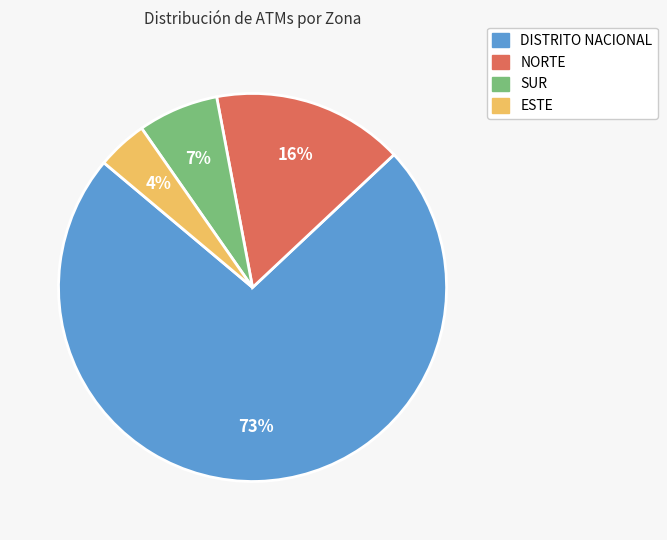

What percentage is the NORTE slice, to the nearest percent?

16%